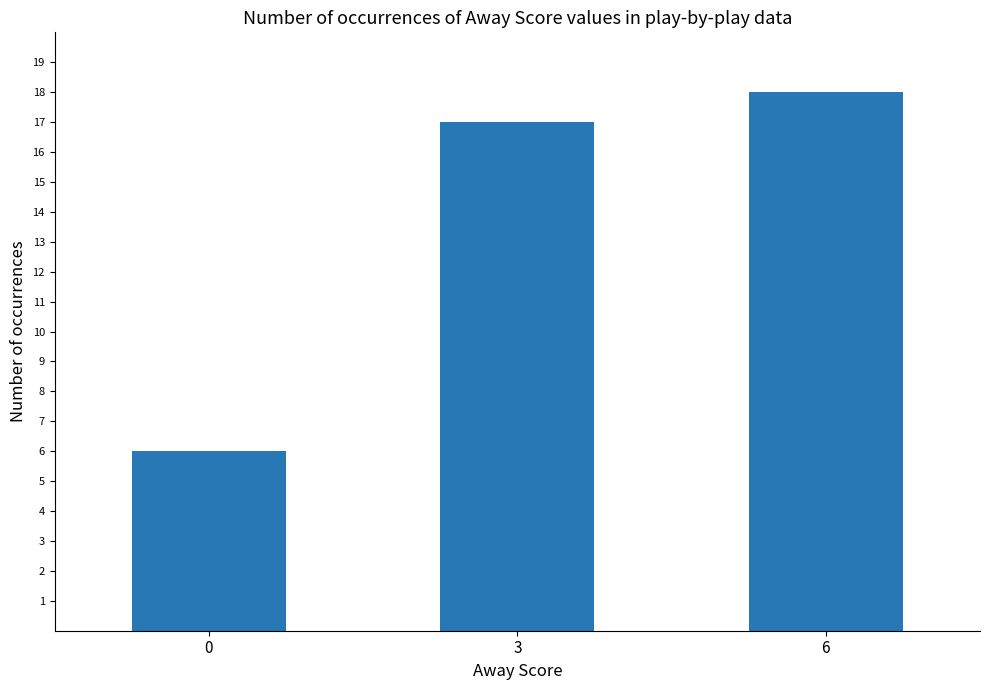

Reading right to left, extract all data points from this chart.

18	17	6